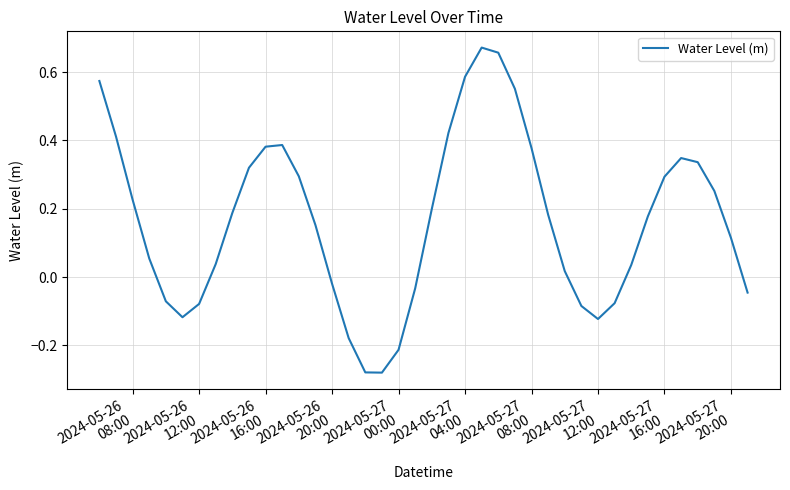

Count the number of categories in the chart.

40